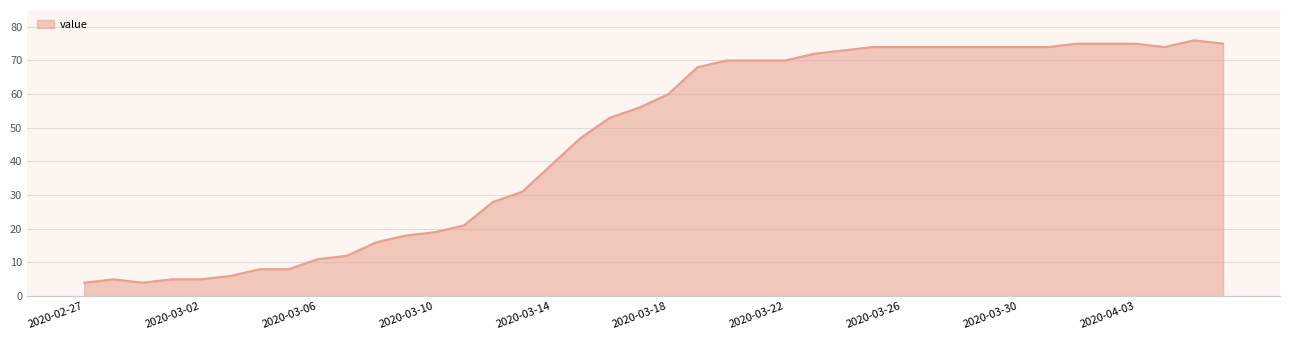

What is the difference between the second highest and minimum values?

71